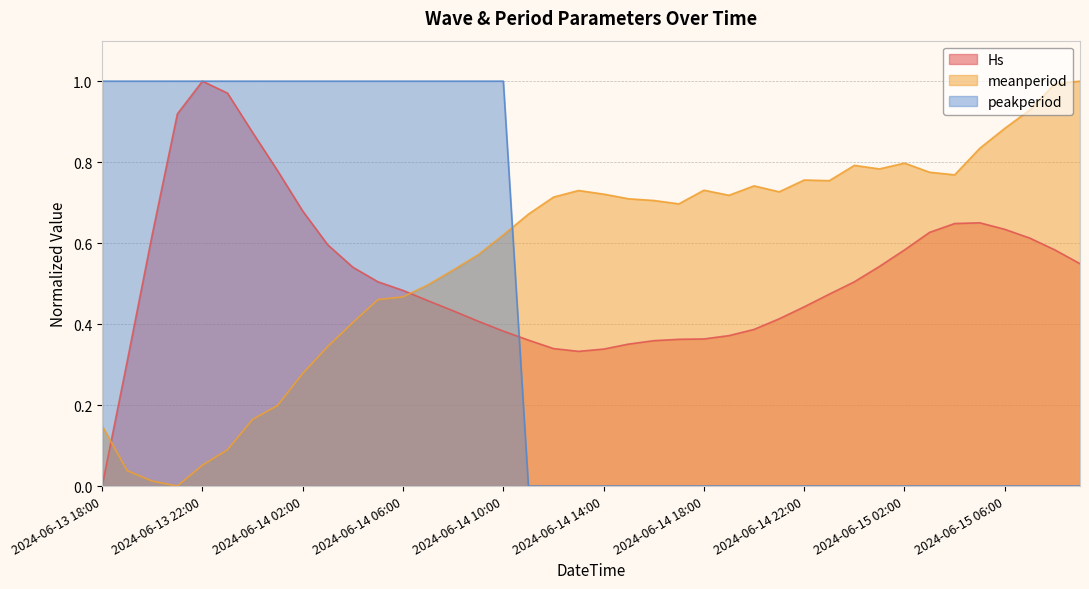

Rank the series at 2024-06-14 04:00 from highest to lowest value.

peakperiod, Hs, meanperiod